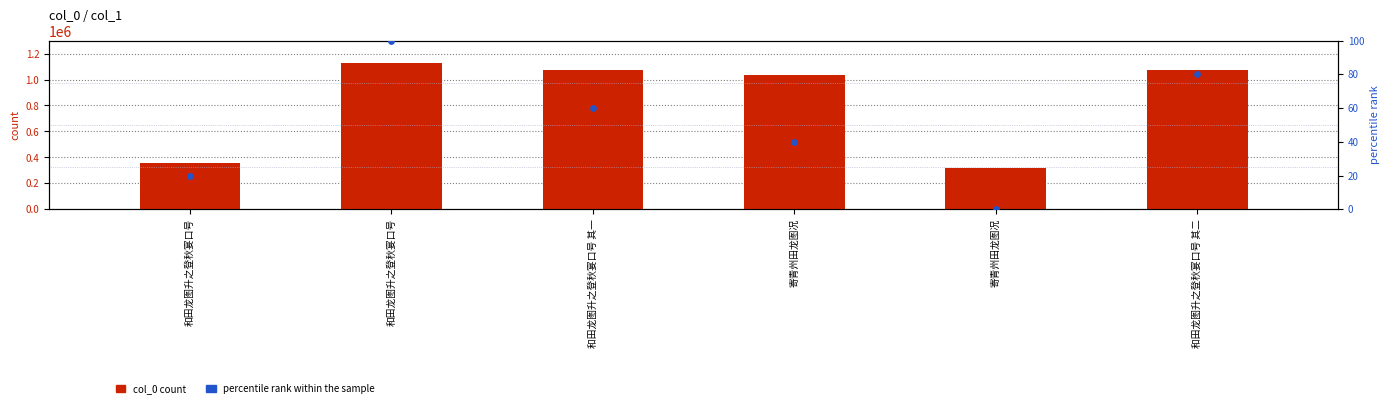

Is the value of col_0 count at 寄青州田龙图况 greater than the value of percentile rank within the sample at 和田龙图升之登秋宴口号 其一?

Yes